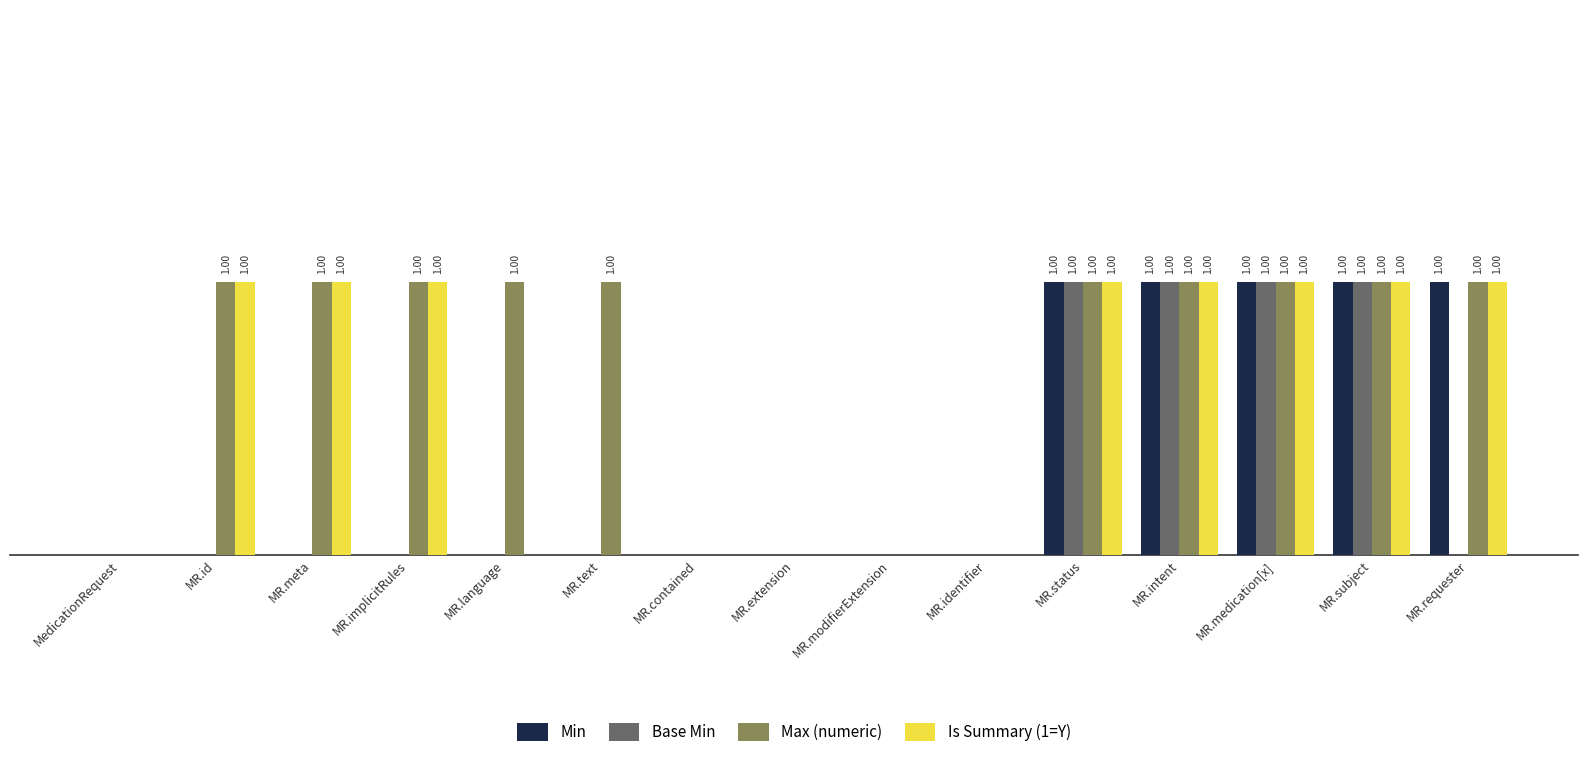

List the series in order of their overall mean, lowest first.

Base Min, Min, Is Summary (1=Y), Max (numeric)